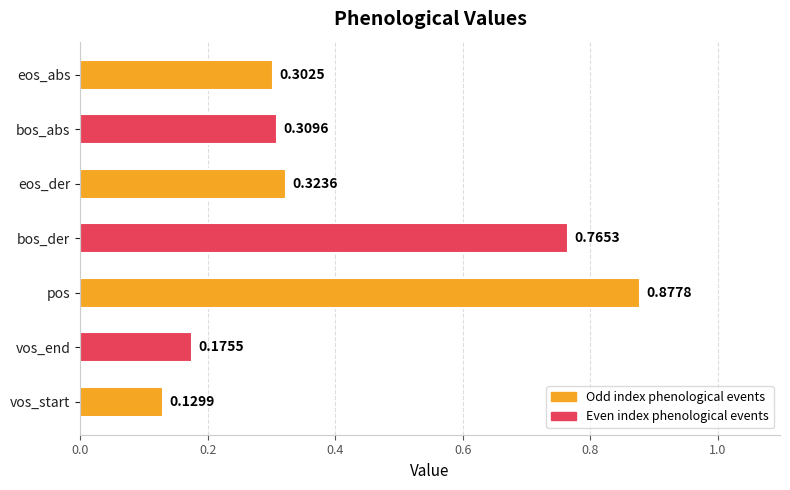

What is the change in value from bos_der to eos_der?

-0.4